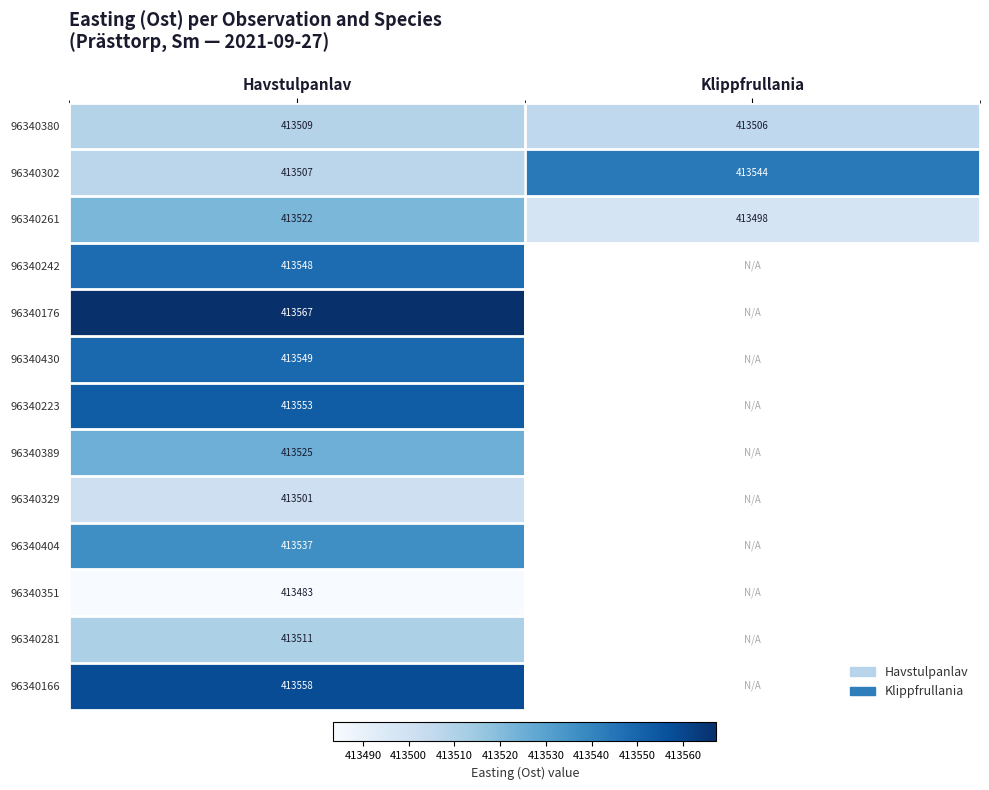

How many distinct data groups are displayed?

13